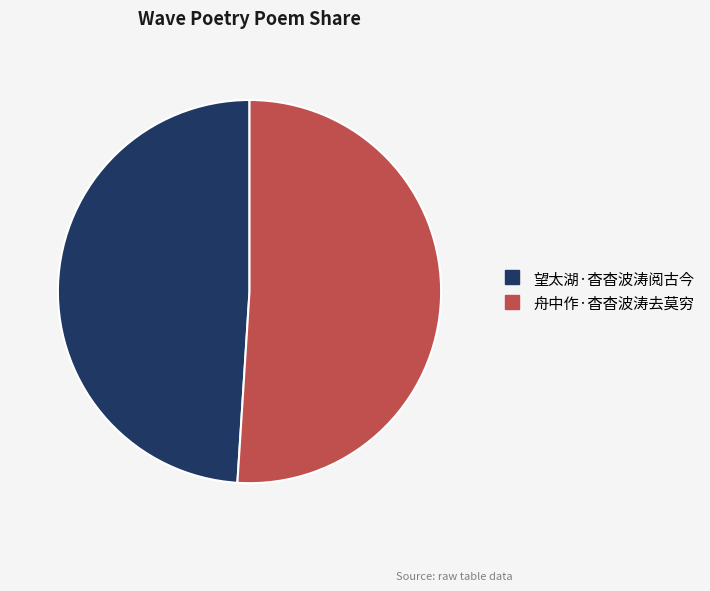

Rank the categories by value from lowest to highest.

望太湖·杳杳波涛阅古今, 舟中作·杳杳波涛去莫穷